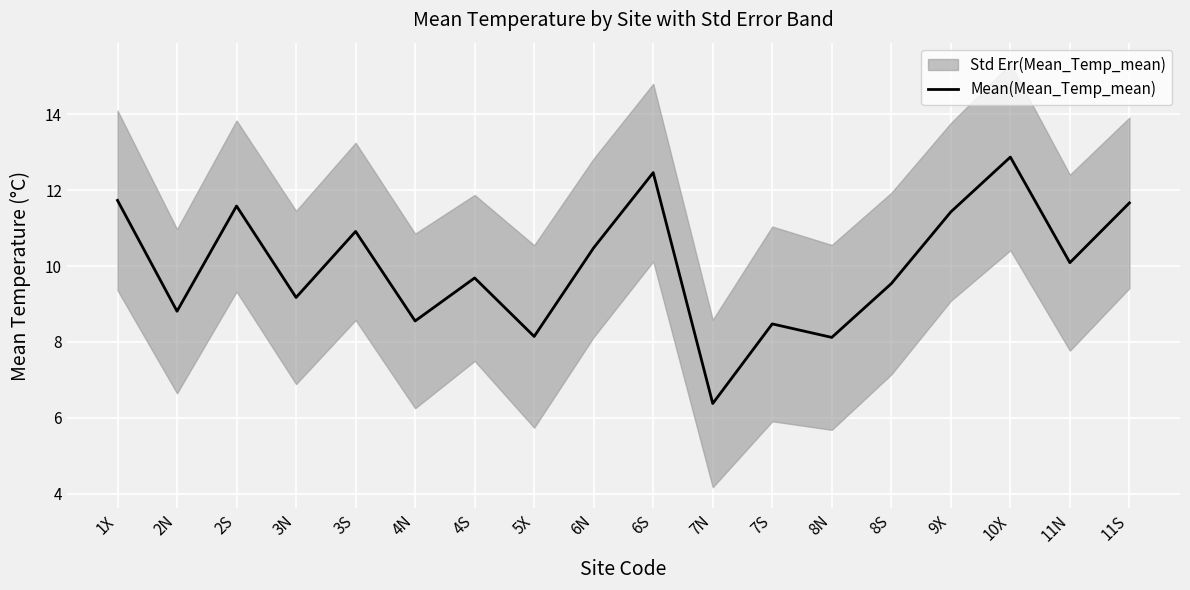

True or false: Mean(Mean_Temp_mean) has a value of 14.7 at 11N.

False